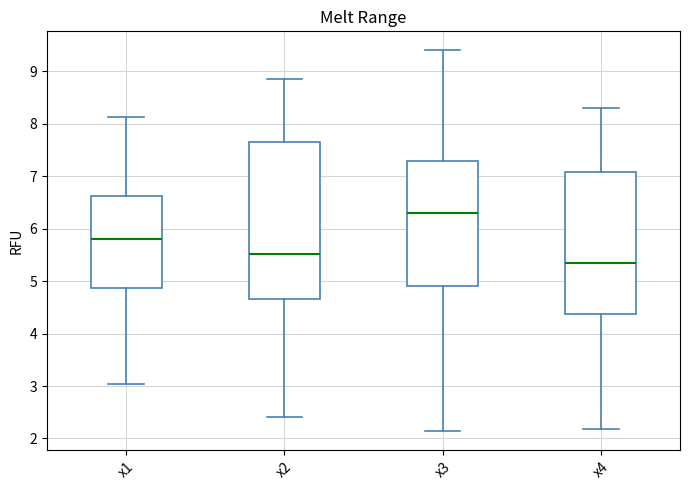

Which box has the highest median line?

x3